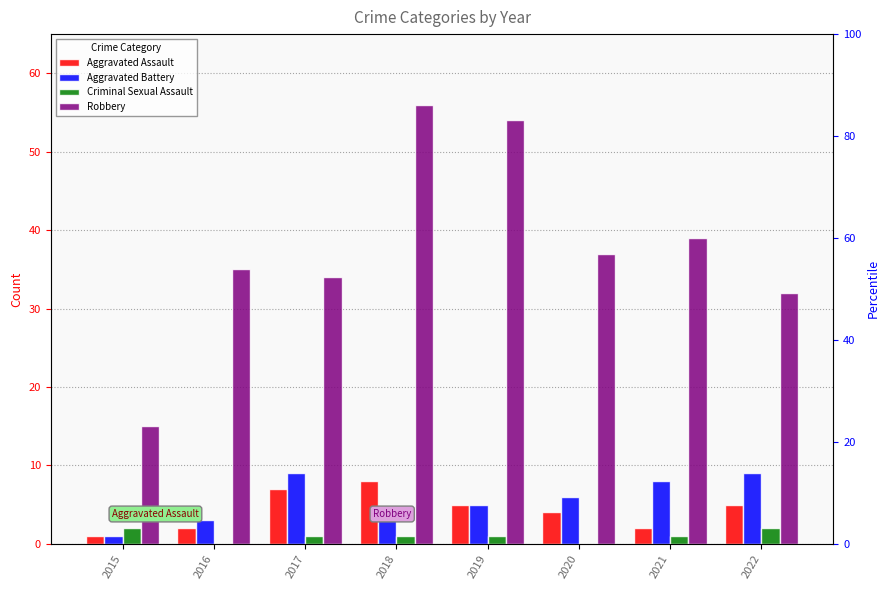

What is the sum of the Criminal Sexual Assault values at 2015 and 2016?

2